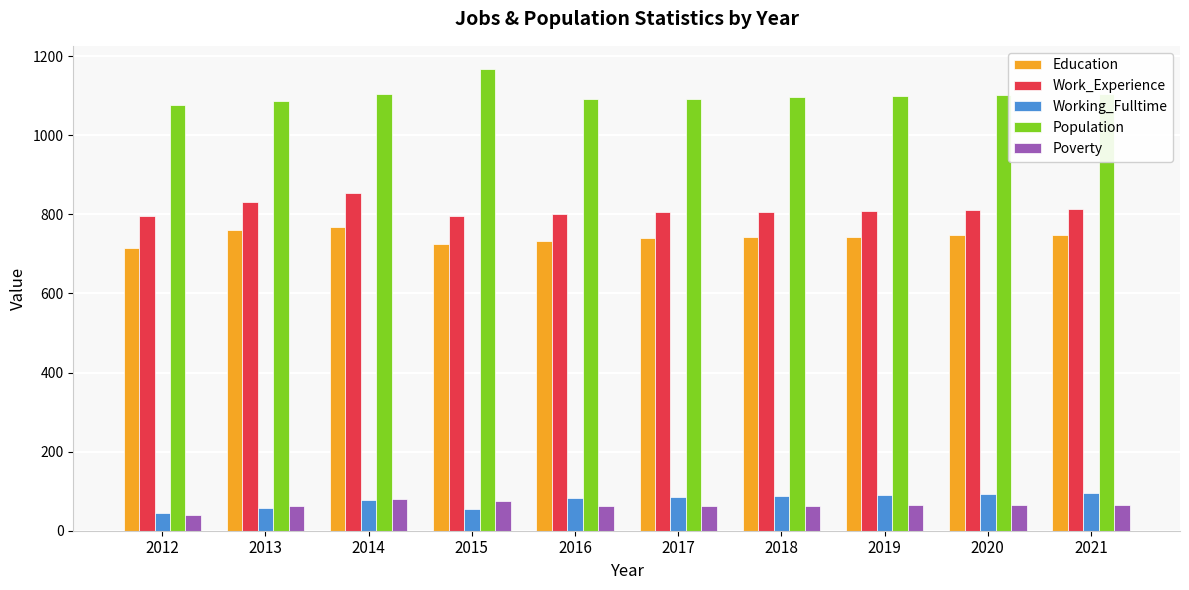

The value of Education at 2017 is 989. True or false?

False